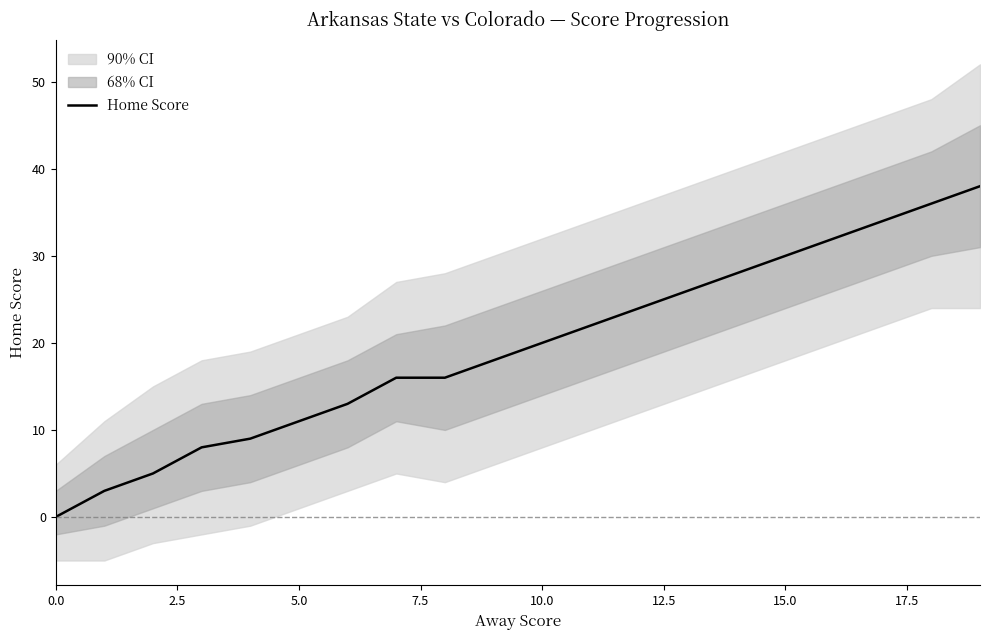

Read the value at 13, to the nearest 5.

25